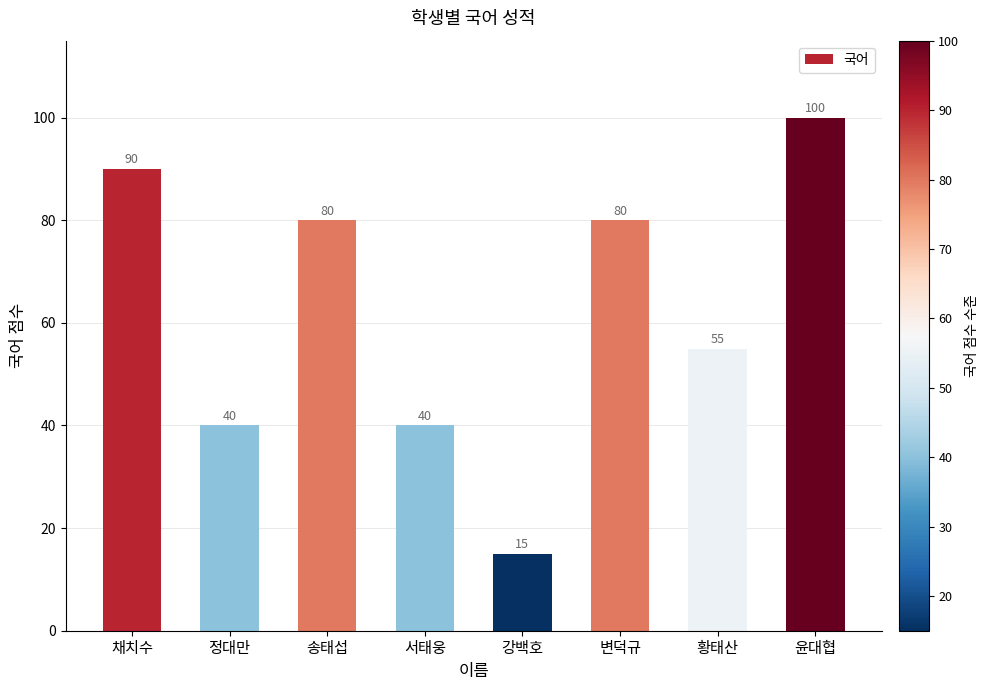

What is the difference between the maximum and minimum values?

85